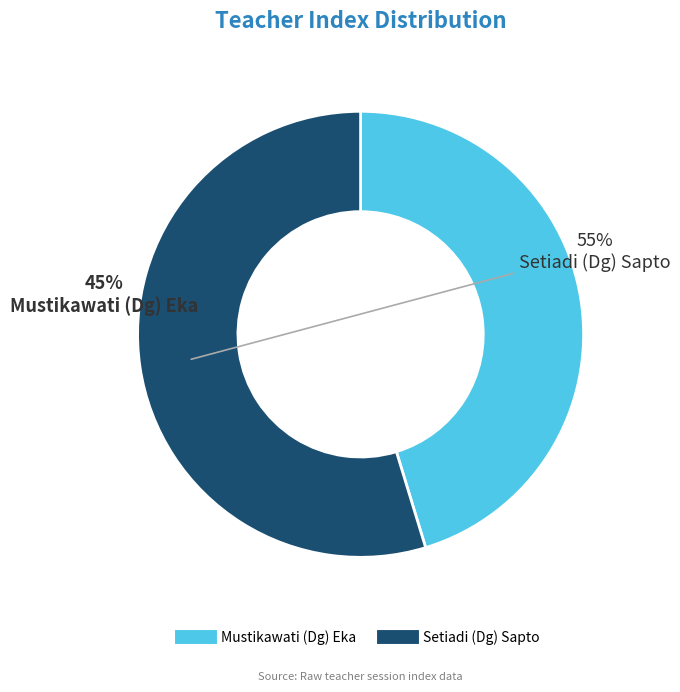

Combined, do Mustikawati (Dg) Eka and Setiadi (Dg) Sapto account for over 50%?

Yes